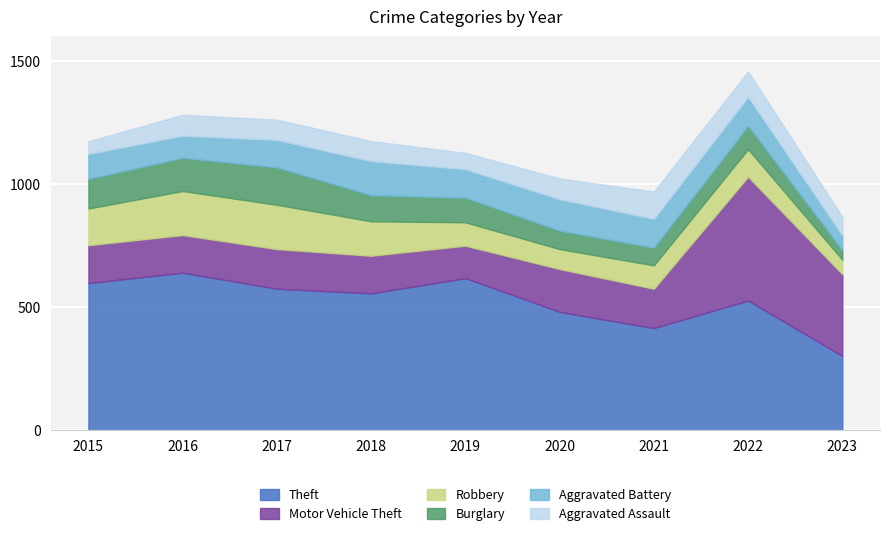

True or false: Motor Vehicle Theft and Aggravated Assault cross at least once.

False